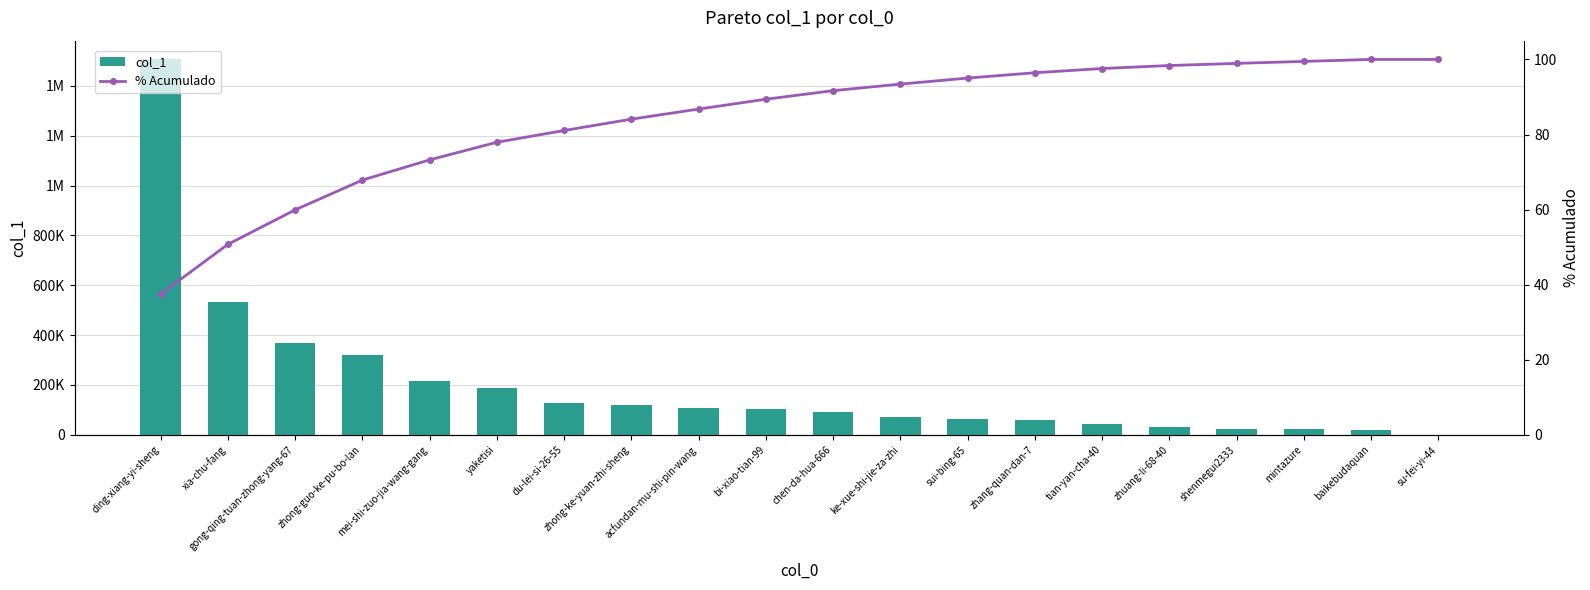

Which label corresponds to the largest value in the chart?

ding-xiang-yi-sheng